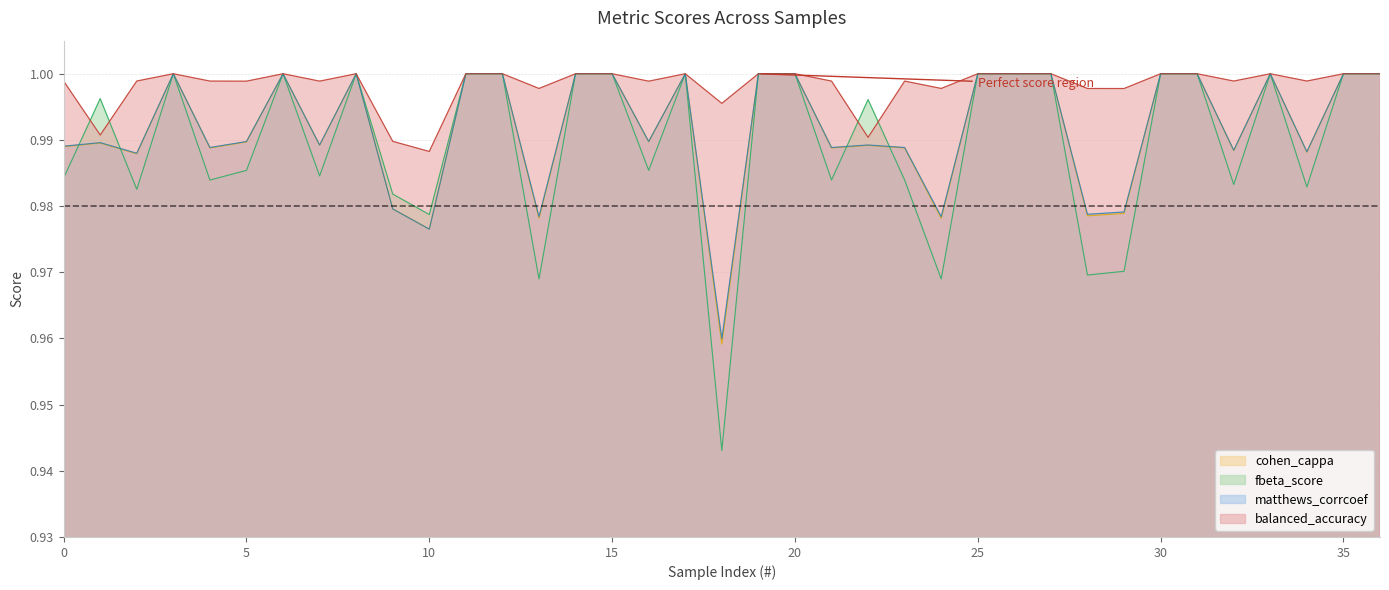

The cohen_cappa series shows 1.3 at 5. True or false?

False